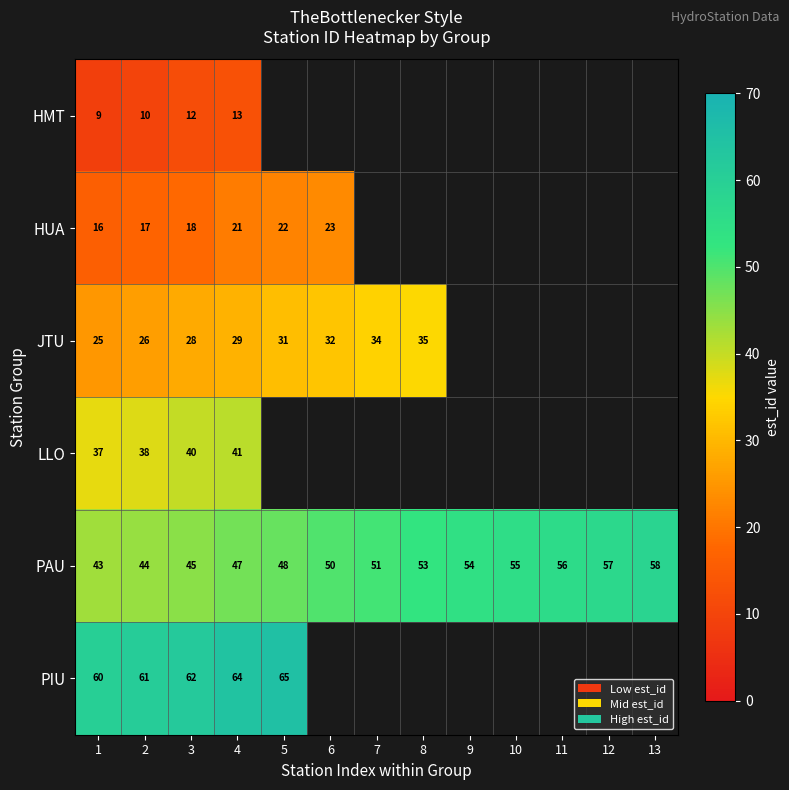

What is the smallest value displayed?

9.0